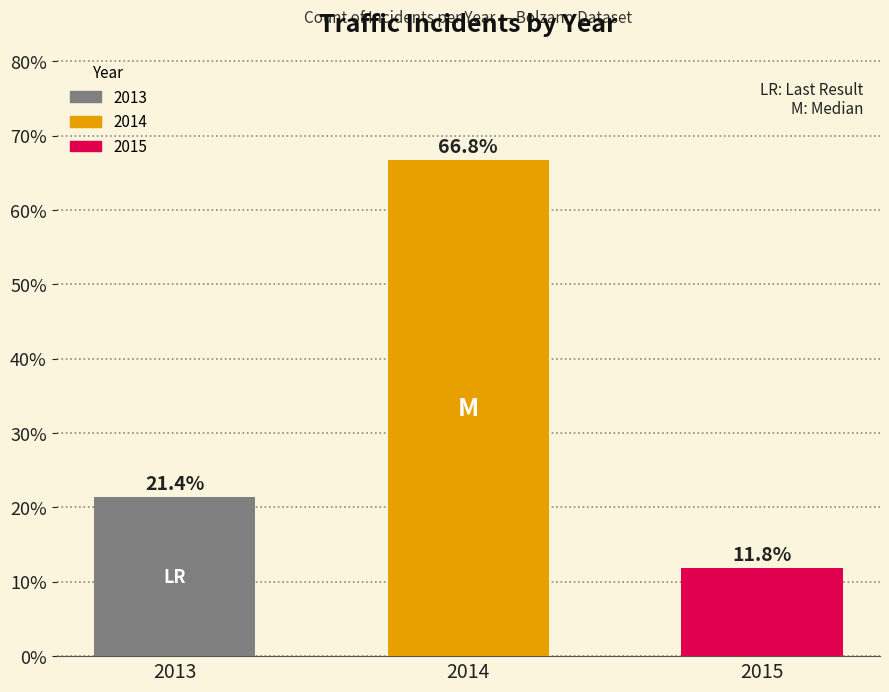

How many values exceed 21?

2